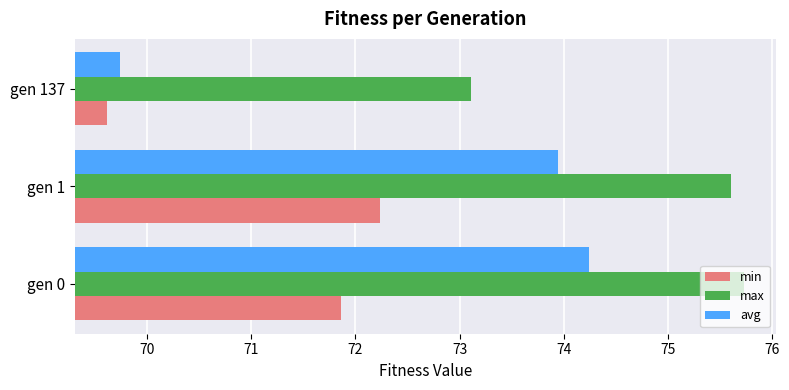

What is the difference between the highest and lowest values at gen 1?

3.4